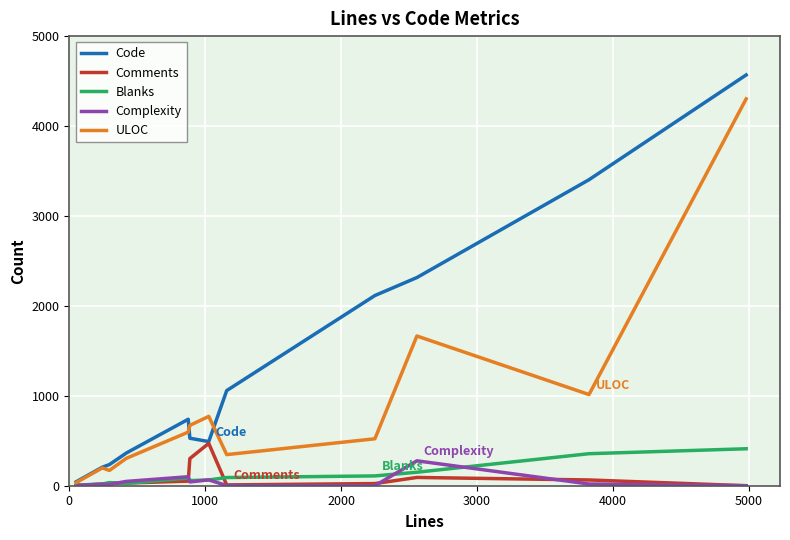

Which series has the widest spread of values?

Code